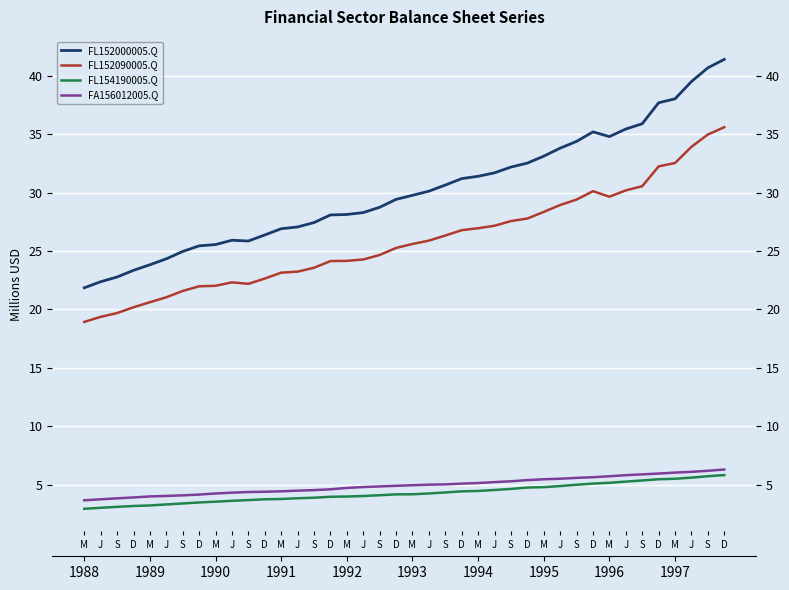

Which label corresponds to the smallest value in the chart?

M